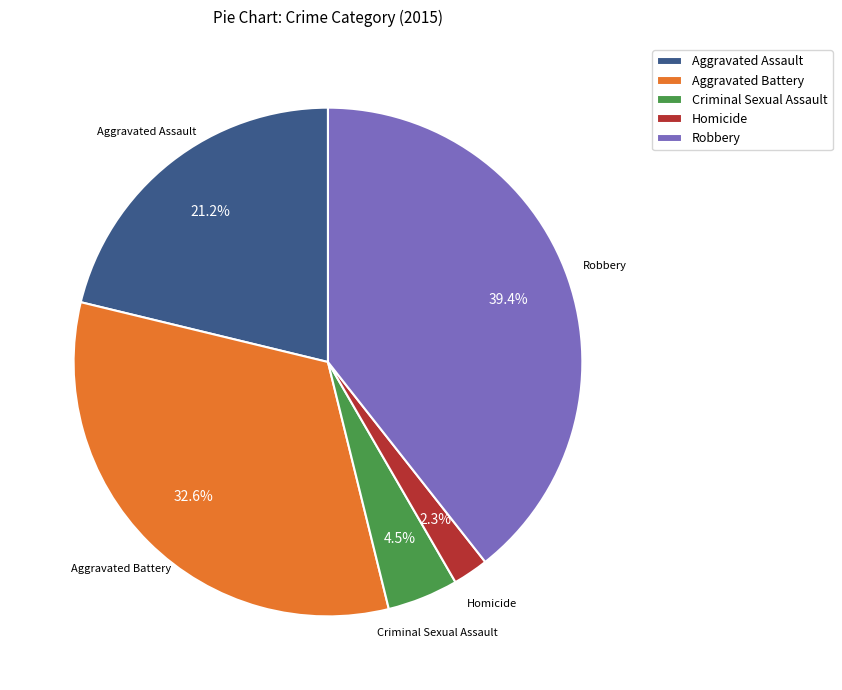

Rank the categories by value from highest to lowest.

Robbery, Aggravated Battery, Aggravated Assault, Criminal Sexual Assault, Homicide